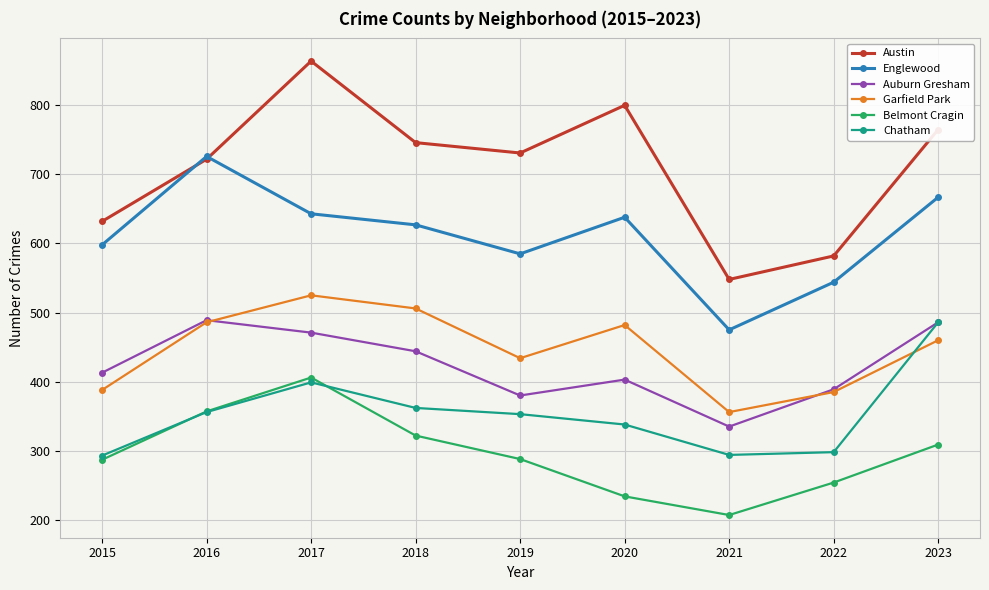

What are all the series names shown in the legend?

Austin, Englewood, Auburn Gresham, Garfield Park, Belmont Cragin, Chatham